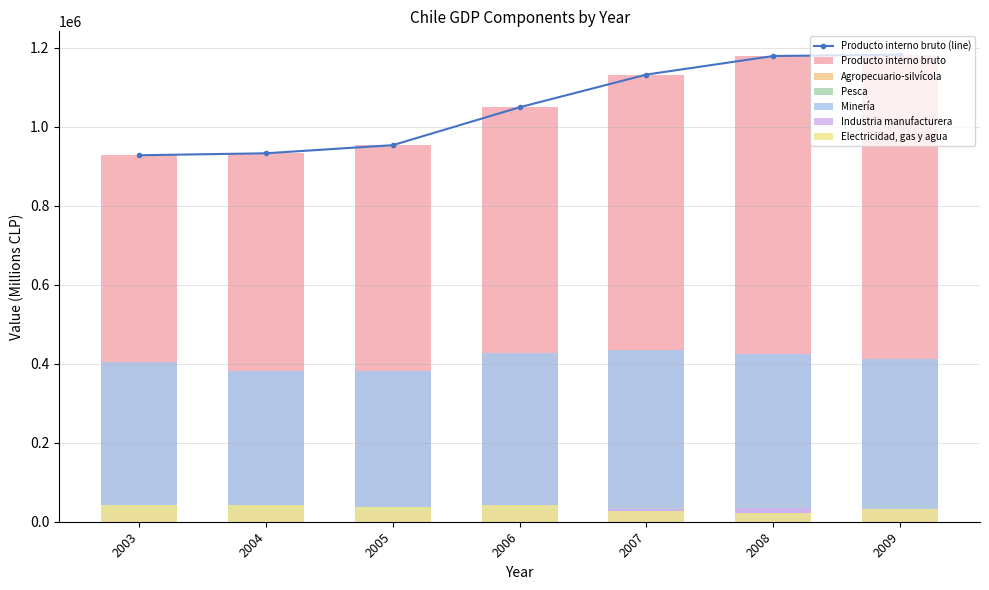

The Pesca series shows 27328 at 2008. True or false?

True